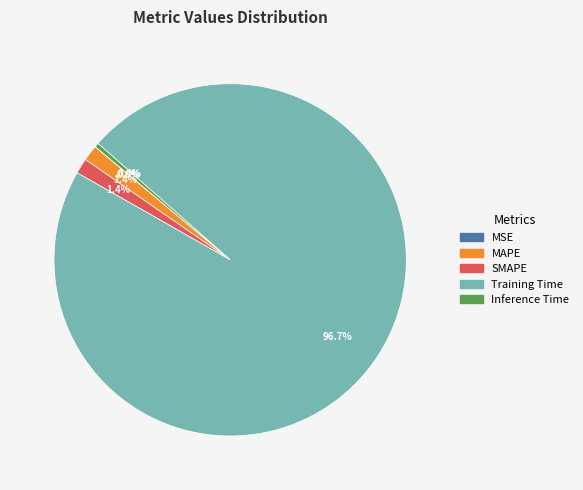

What is the total percentage of MAPE and Inference Time?

1.8%